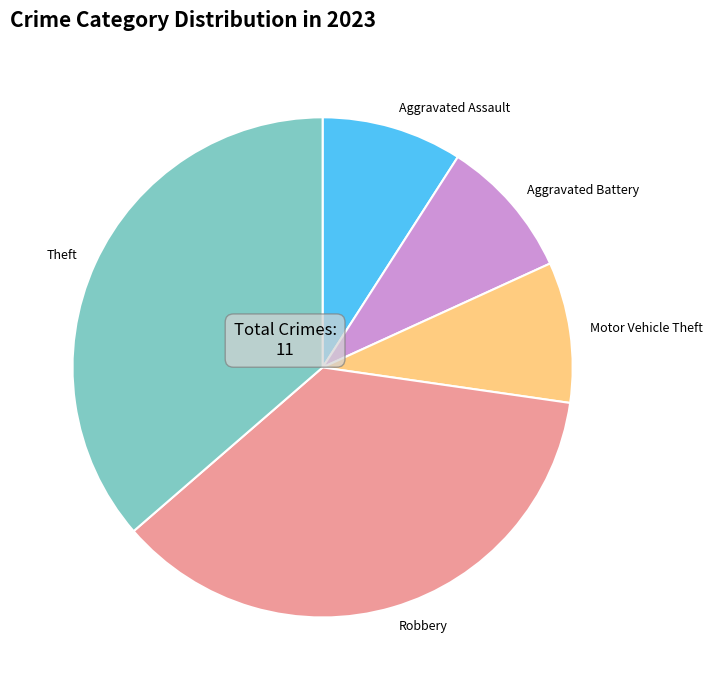

True or false: Aggravated Battery accounts for 9% of the total.

True